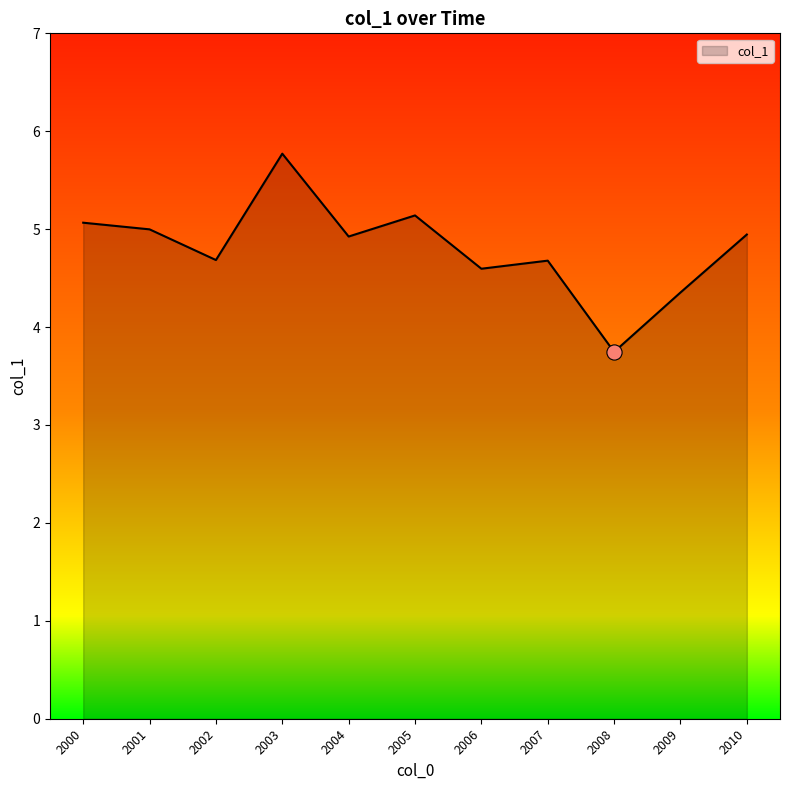

What is the change in value from 2000 to 2008?

-1.3